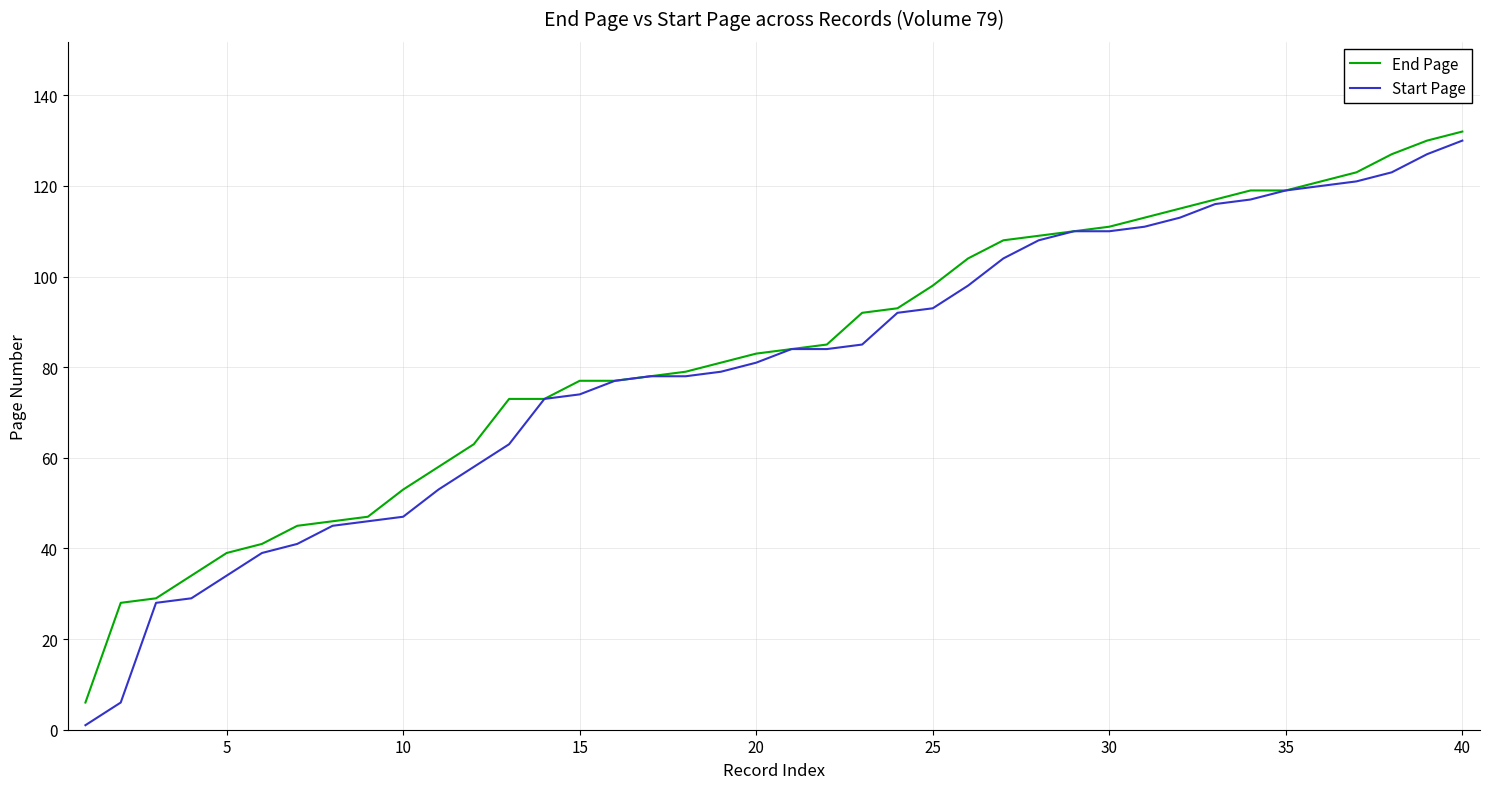

What is the greatest value displayed?

132